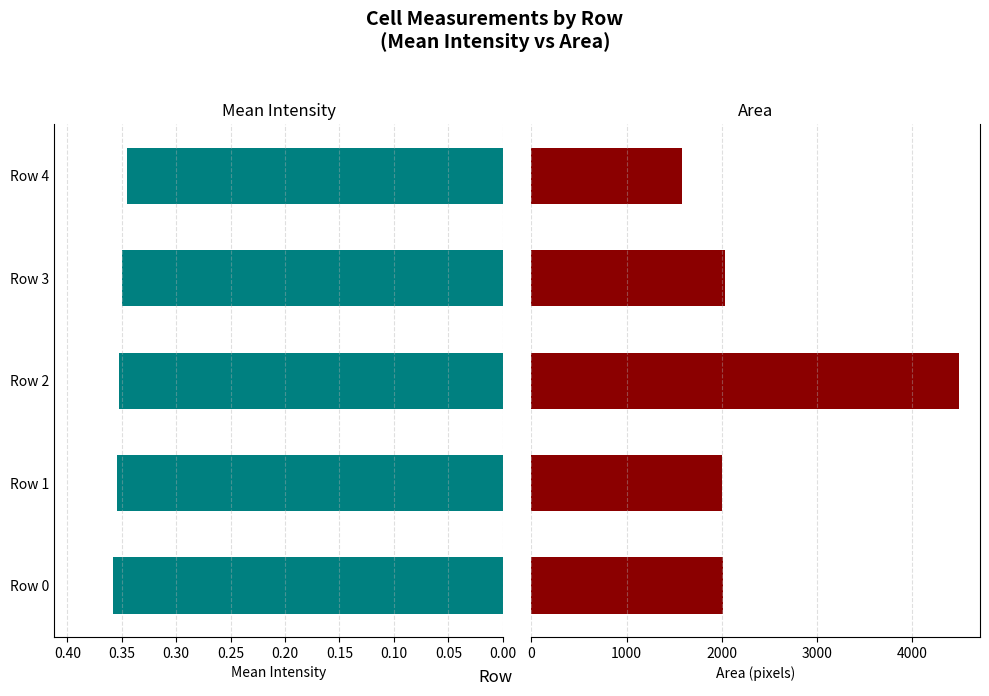

The Area series shows 2009.0 at Row 0. True or false?

True